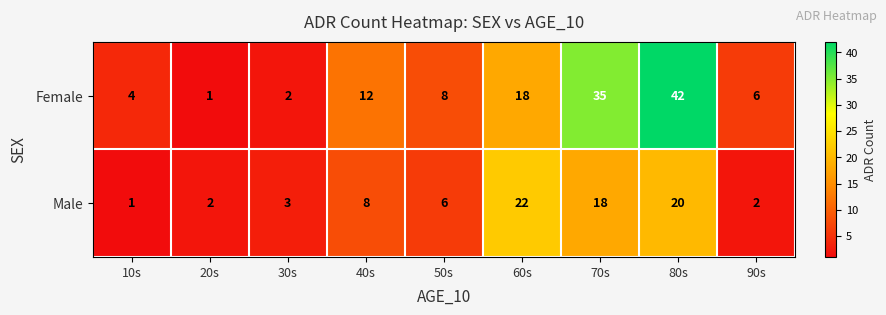

Reading left to right, extract all data points from this chart.

Female: 4	1	2	12	8	18	35	42	6
Male: 1	2	3	8	6	22	18	20	2